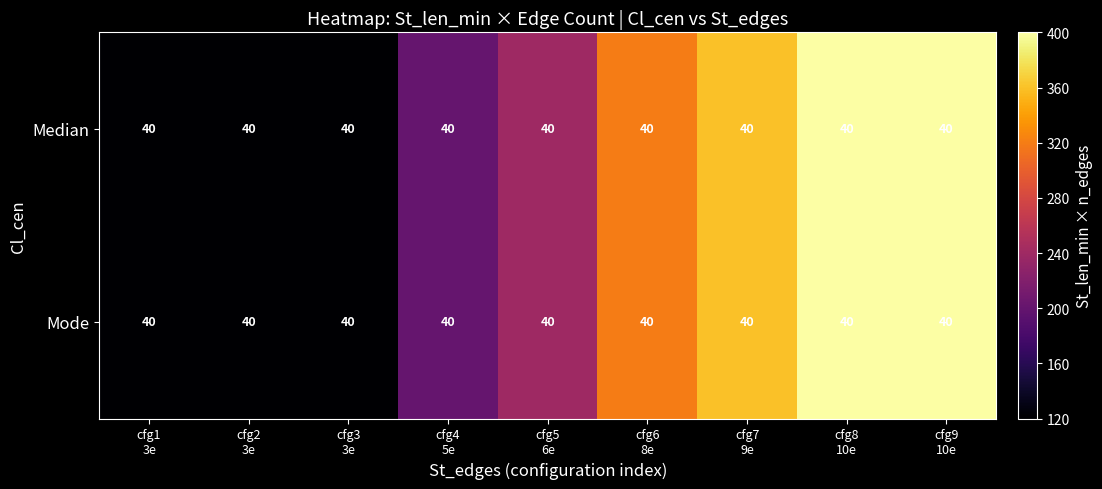

Which category has the highest value in the Median series?

cfg8 10e